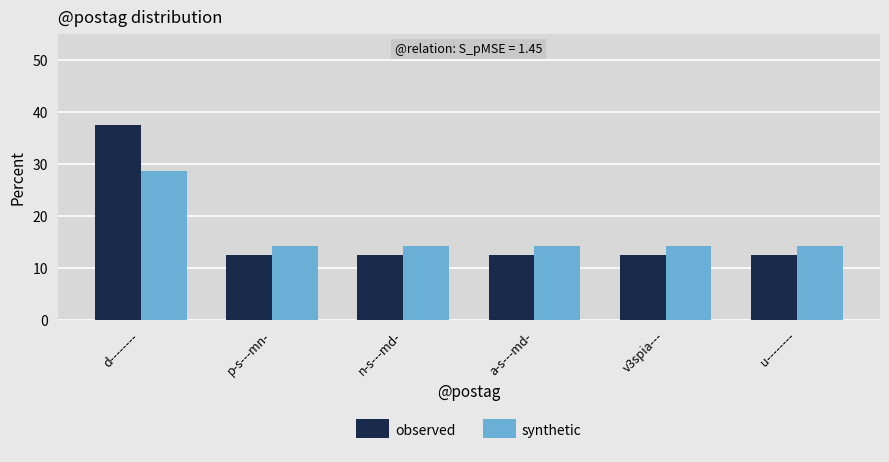

At which label does observed reach its peak?

d--------